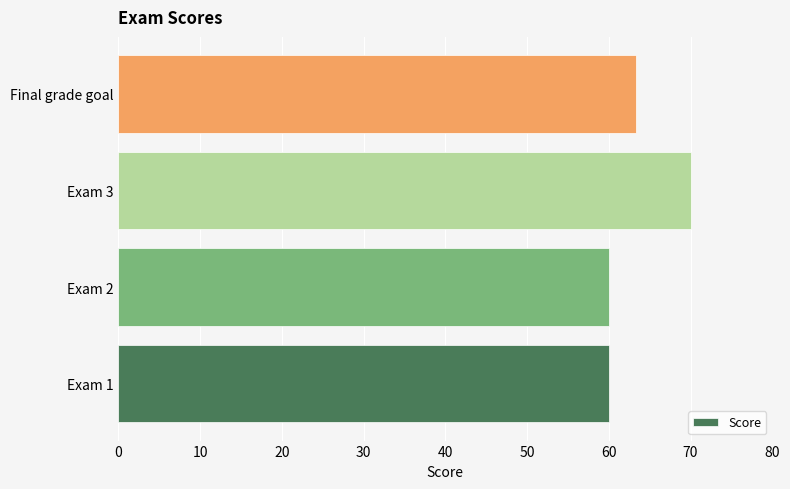

Is it true that the value at Exam 3 is 104.6?

False